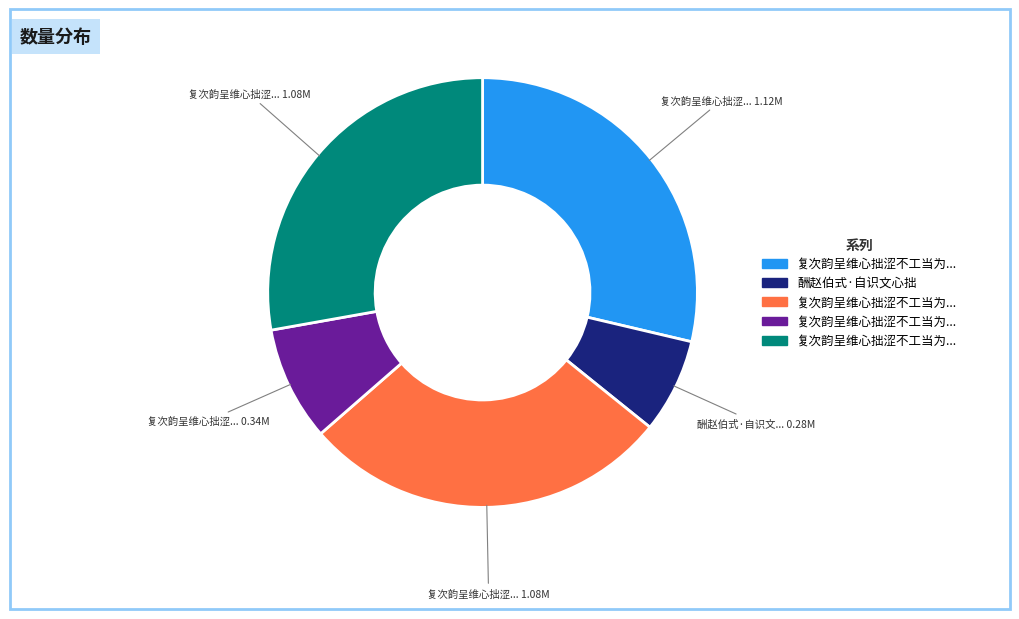

Does any single category account for the majority?

No